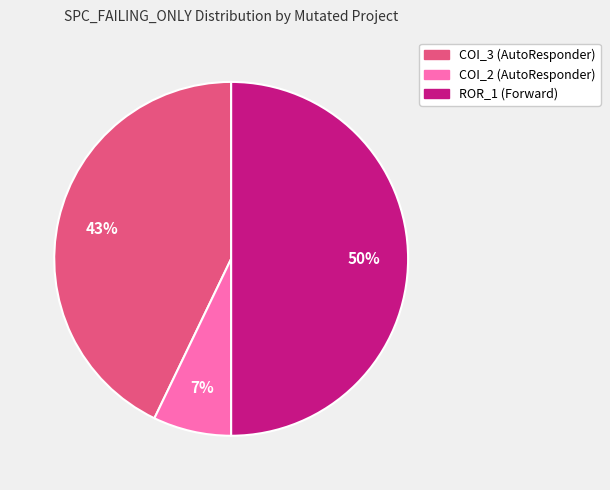

Rank the categories by value from lowest to highest.

COI_2 (AutoResponder), COI_3 (AutoResponder), ROR_1 (Forward)